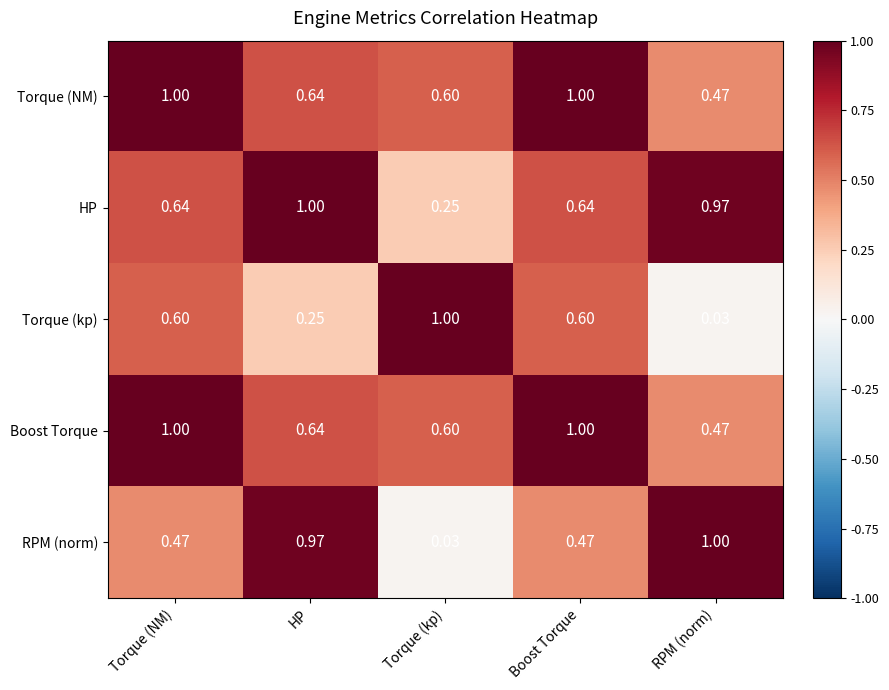

Between HP and Boost Torque, which series saw the biggest shift?

RPM (norm)